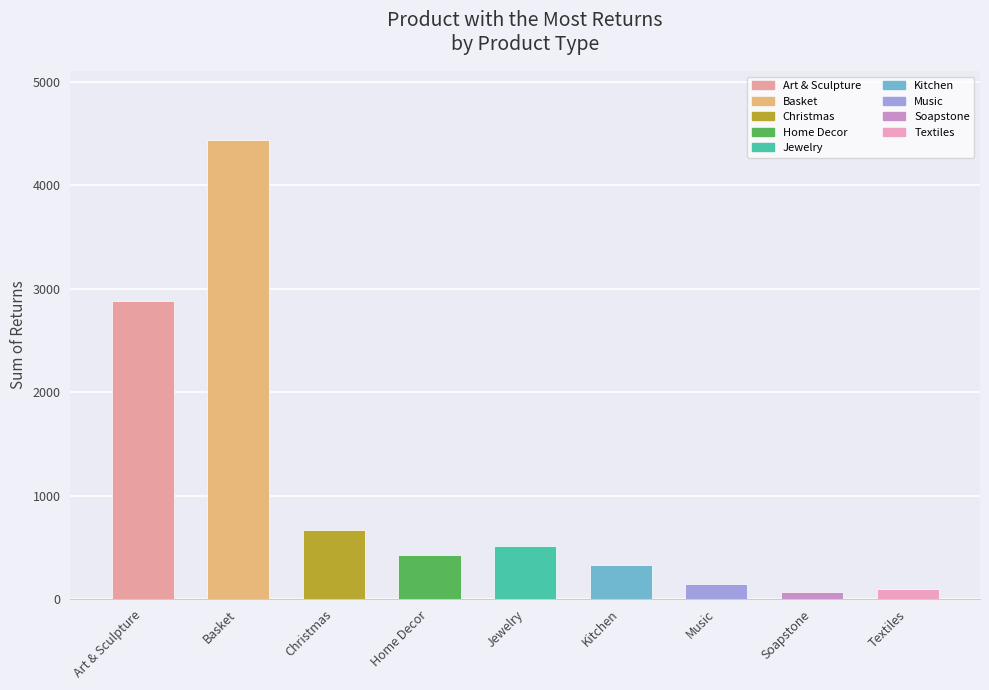

What is the sum of the values at Art & Sculpture and Music?

3022.3